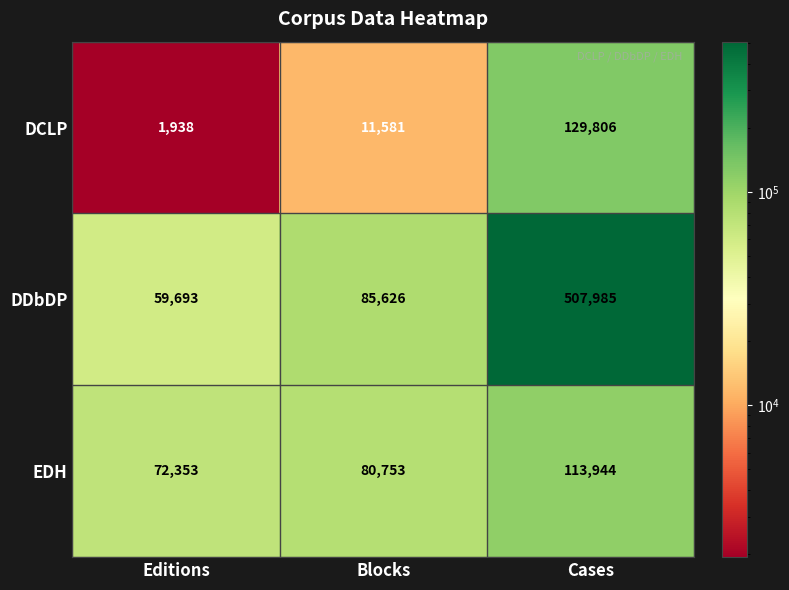

What is the difference between the second highest and minimum values in the DDbDP series?

25933